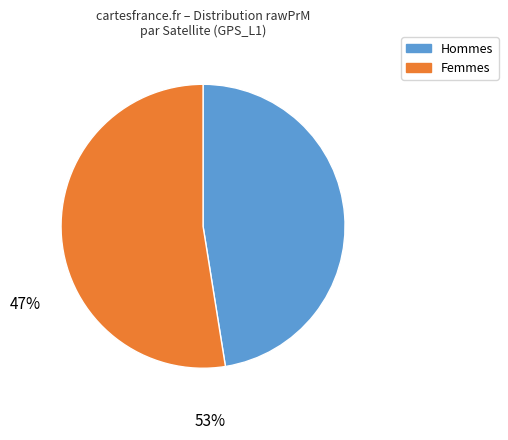

Is there any slice that represents more than half of the pie?

Yes